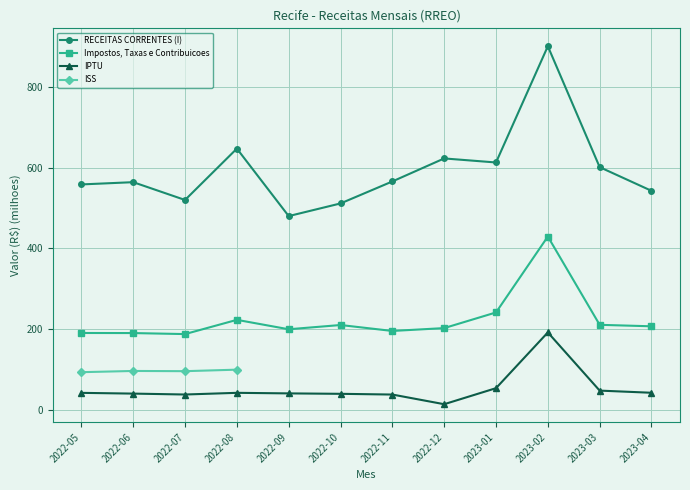

What is the minimum value shown in the chart?

13.8